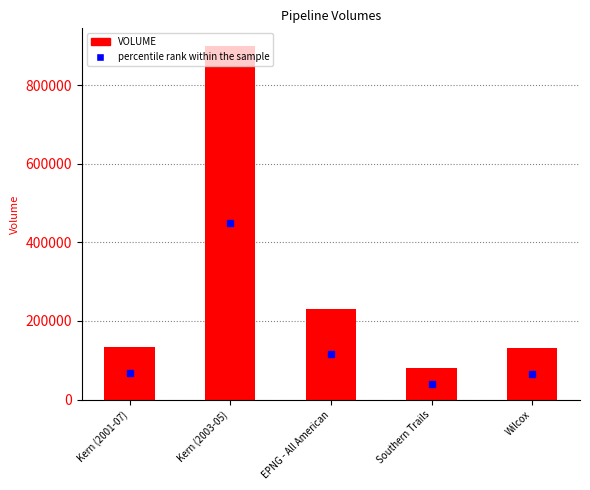

What is the change in value from Kern (2001-07) to Southern Trails?

-55000